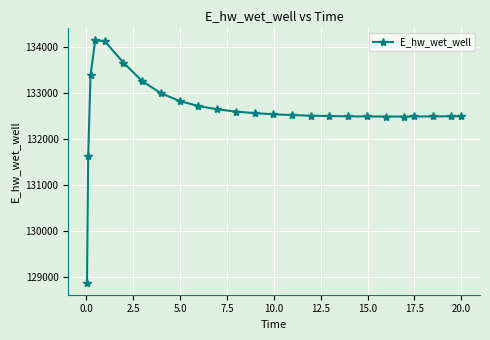

What is the minimum value shown in the chart?

128886.9